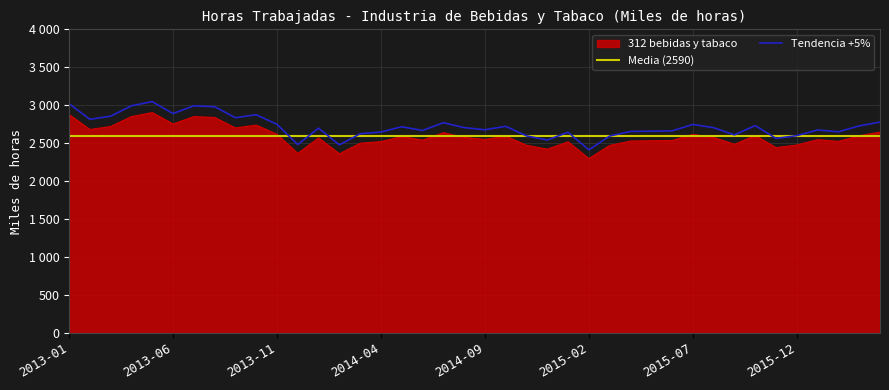

What is the minimum value shown in the chart?

2296.1